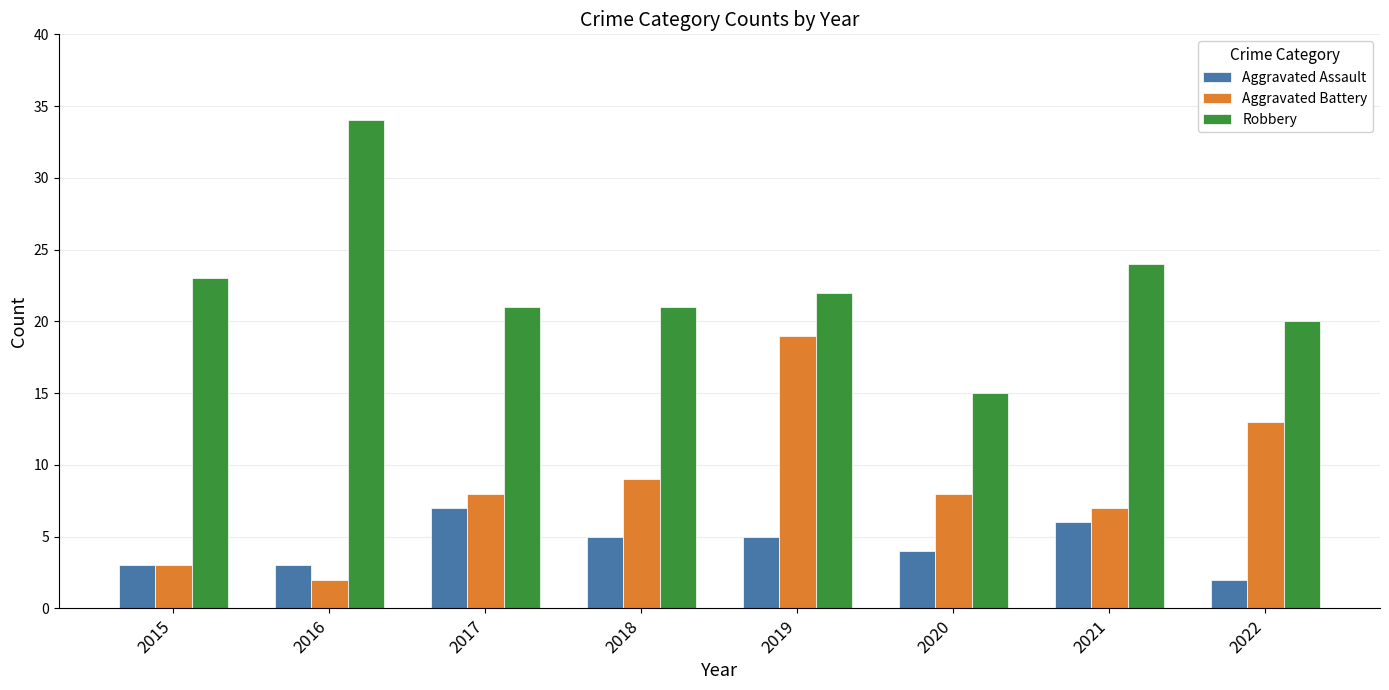

How many Aggravated Assault values are between 3 and 6?

6